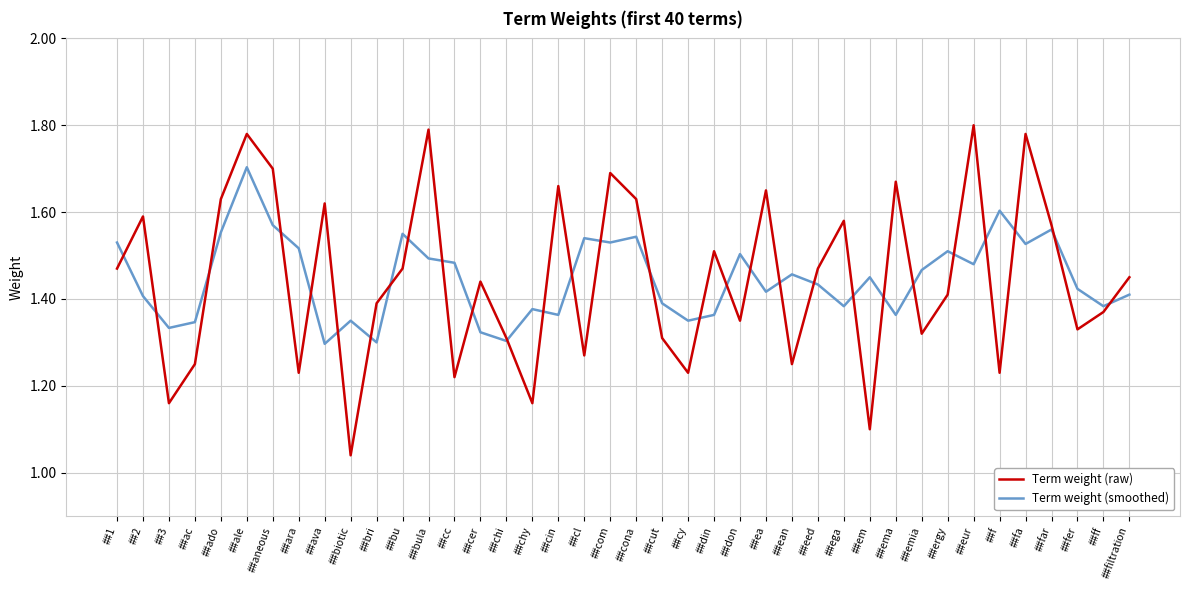

Rank the series by their maximum value, from highest to lowest.

Term weight (raw), Term weight (smoothed)